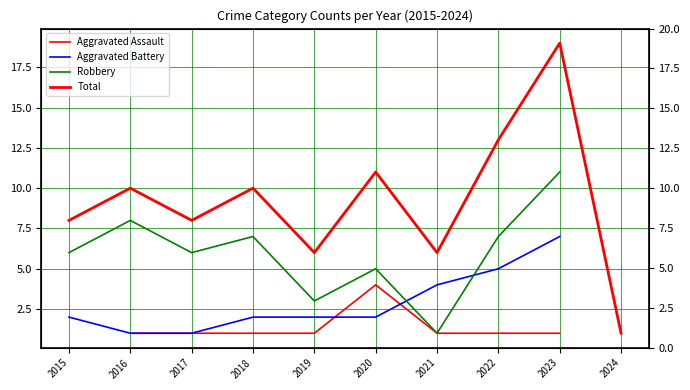

Between 2023 and 2024, which is larger?

2024